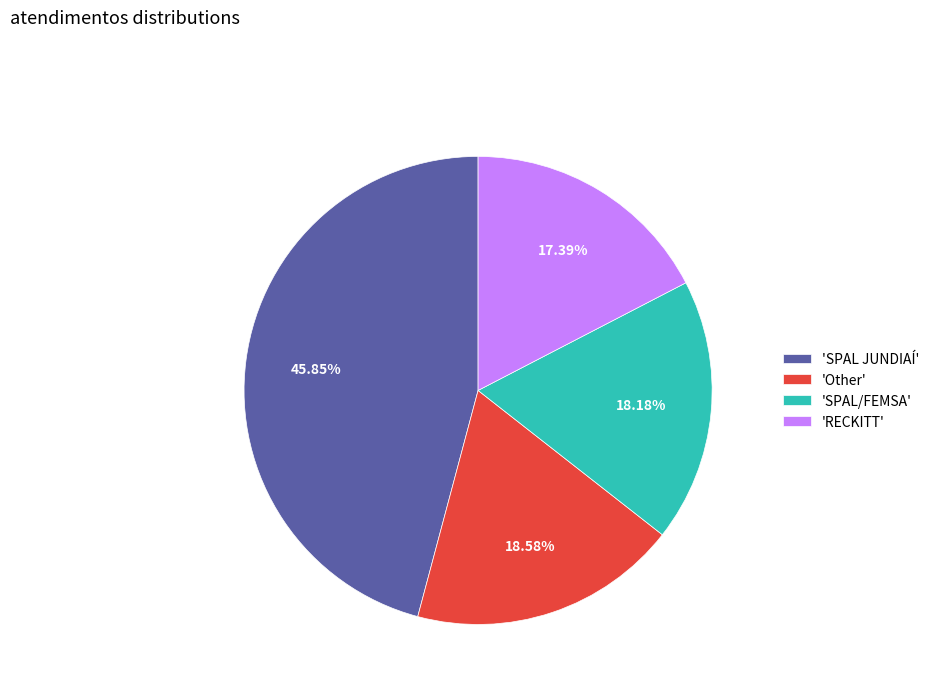

What is the ratio of the value at 'SPAL JUNDIAÍ' to the value at 'Other'?

2.5